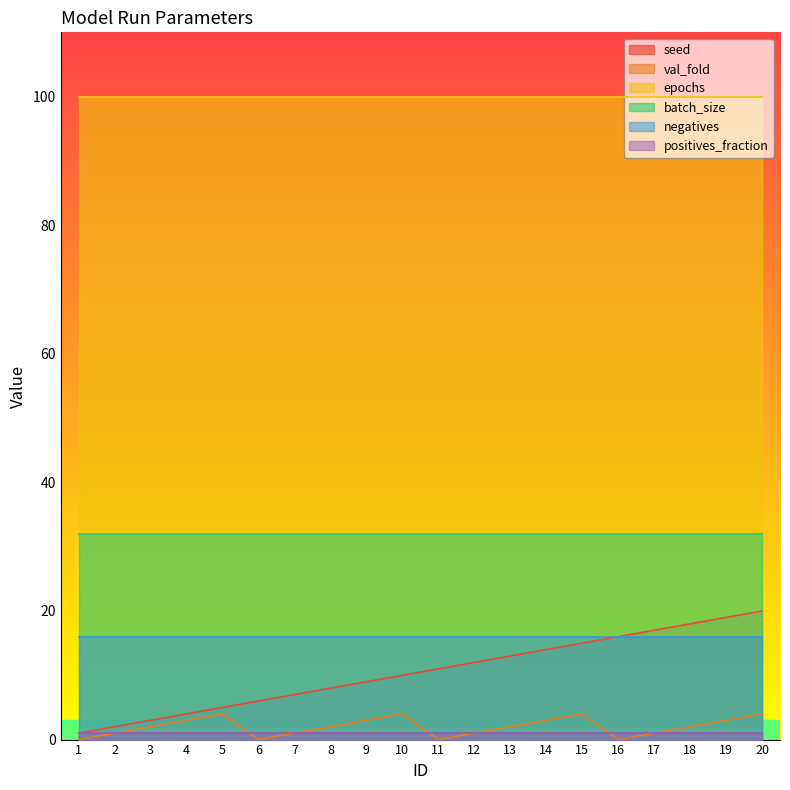

Which series has the largest total across all categories?

epochs